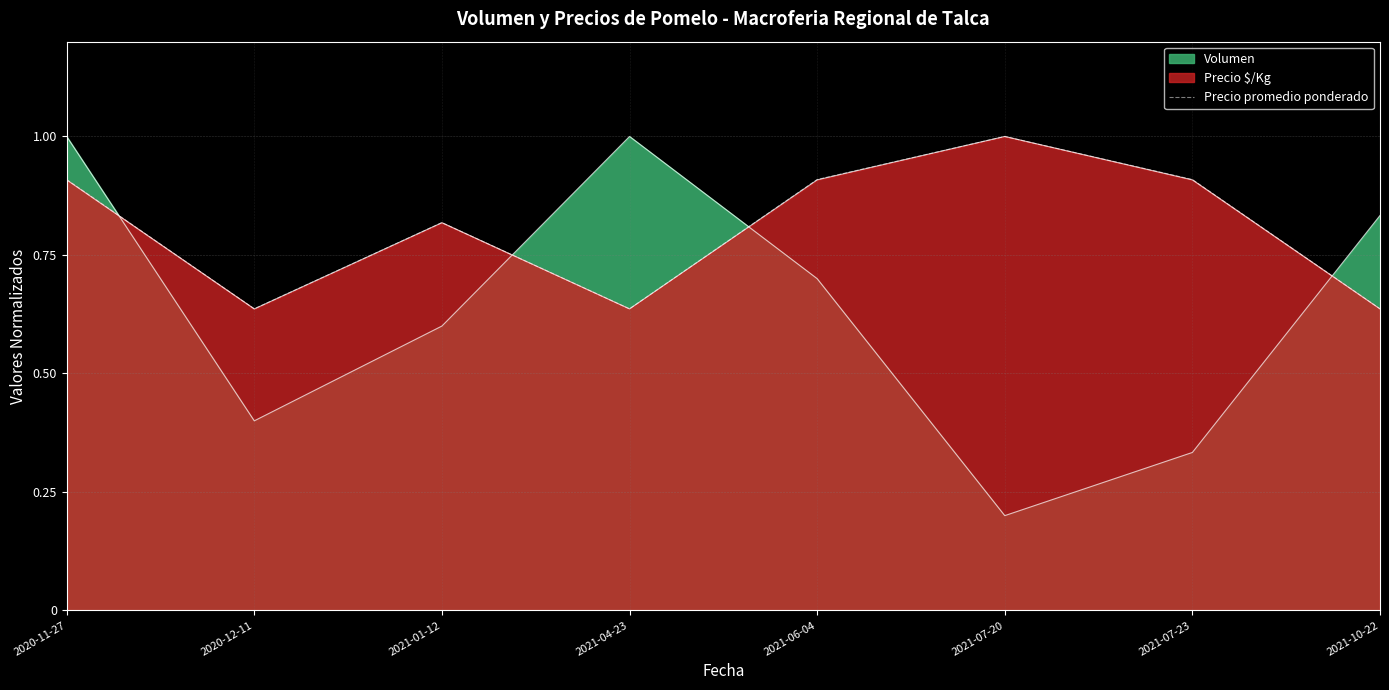

How many lines are shown in the chart?

3